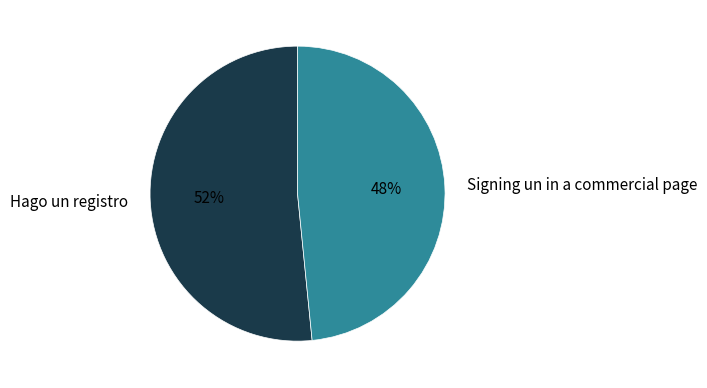

To the nearest percent, what is the combined percentage of Hago un registro and Signing un in a commercial page?

100%